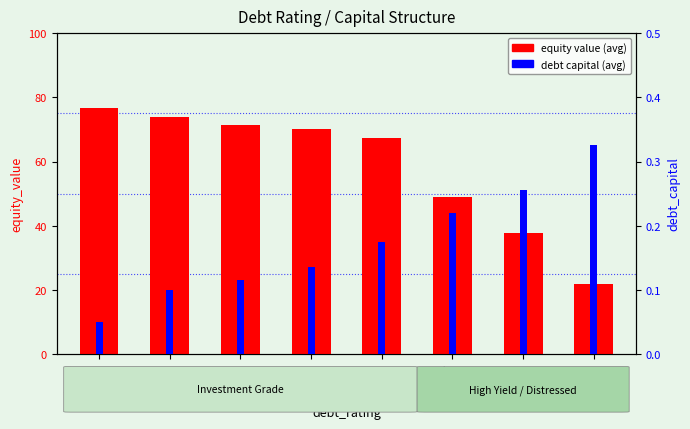

Rank the series at A1/A+ from lowest to highest value.

debt capital (avg), equity value (avg)